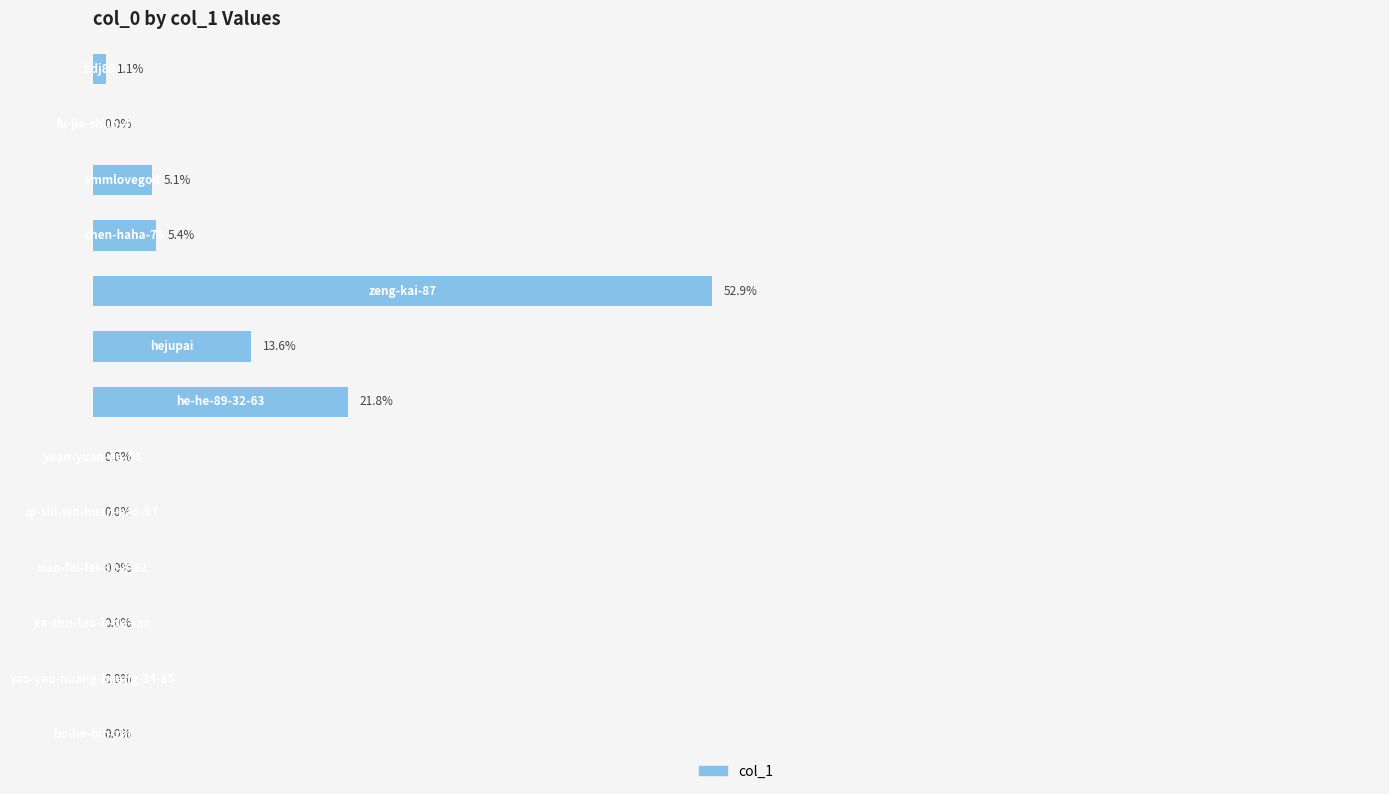

How many bars are there in total?

13